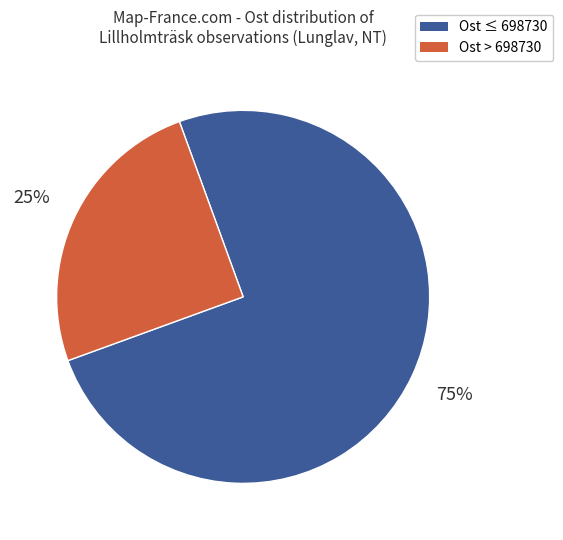

Is the sum of Ost > 698730 and Ost ≤ 698730 greater than half?

Yes